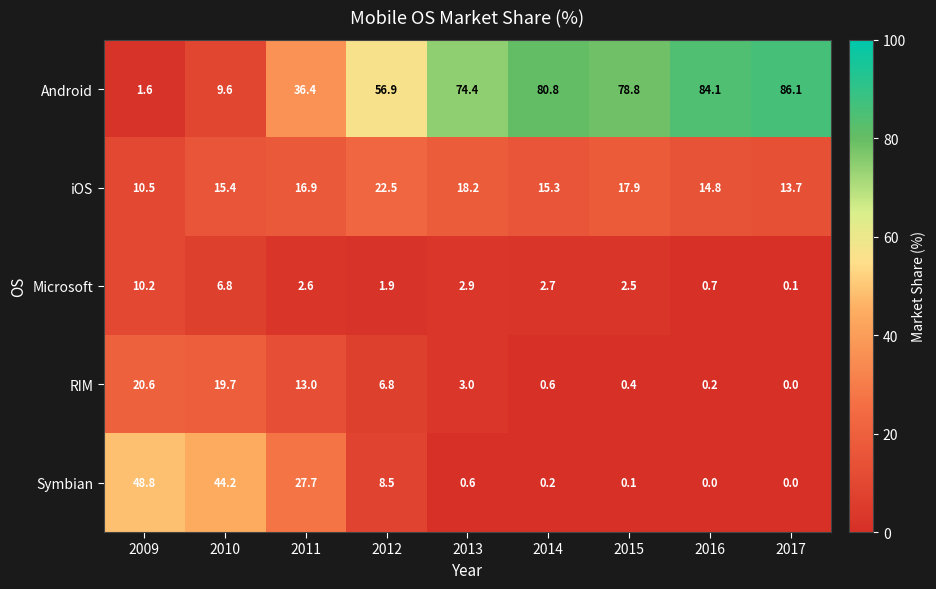

At which label does Microsoft first exceed 2?

2009